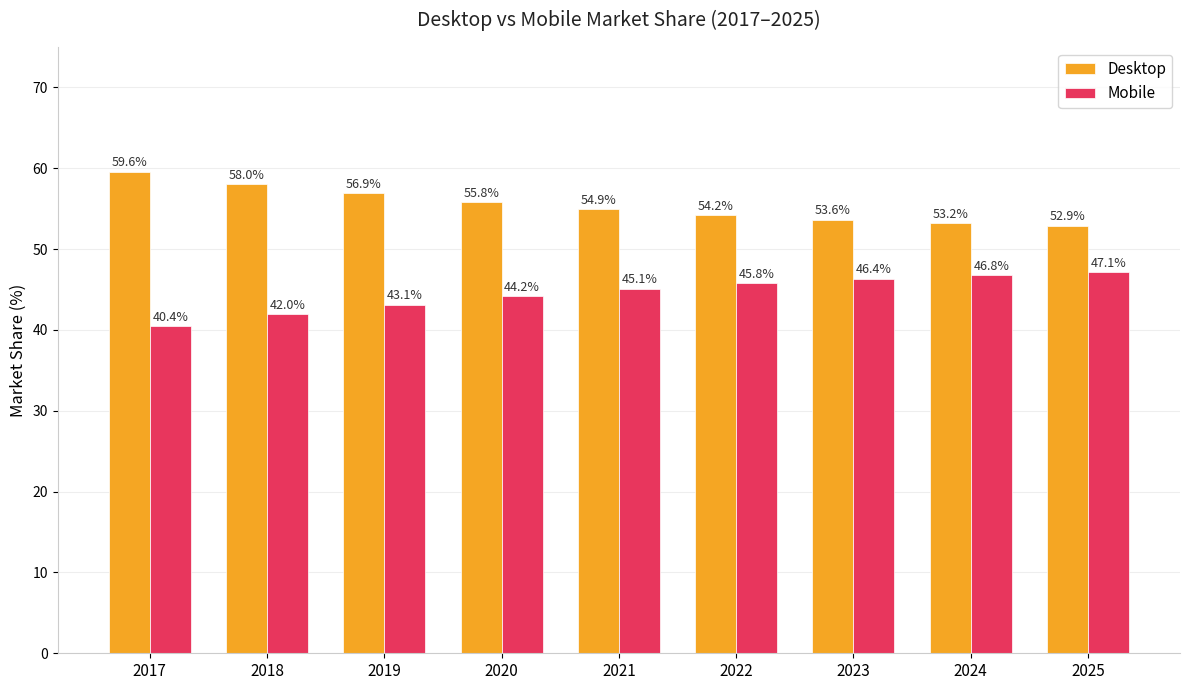

What is the difference between the maximum and second lowest values in the Desktop series?

6.4